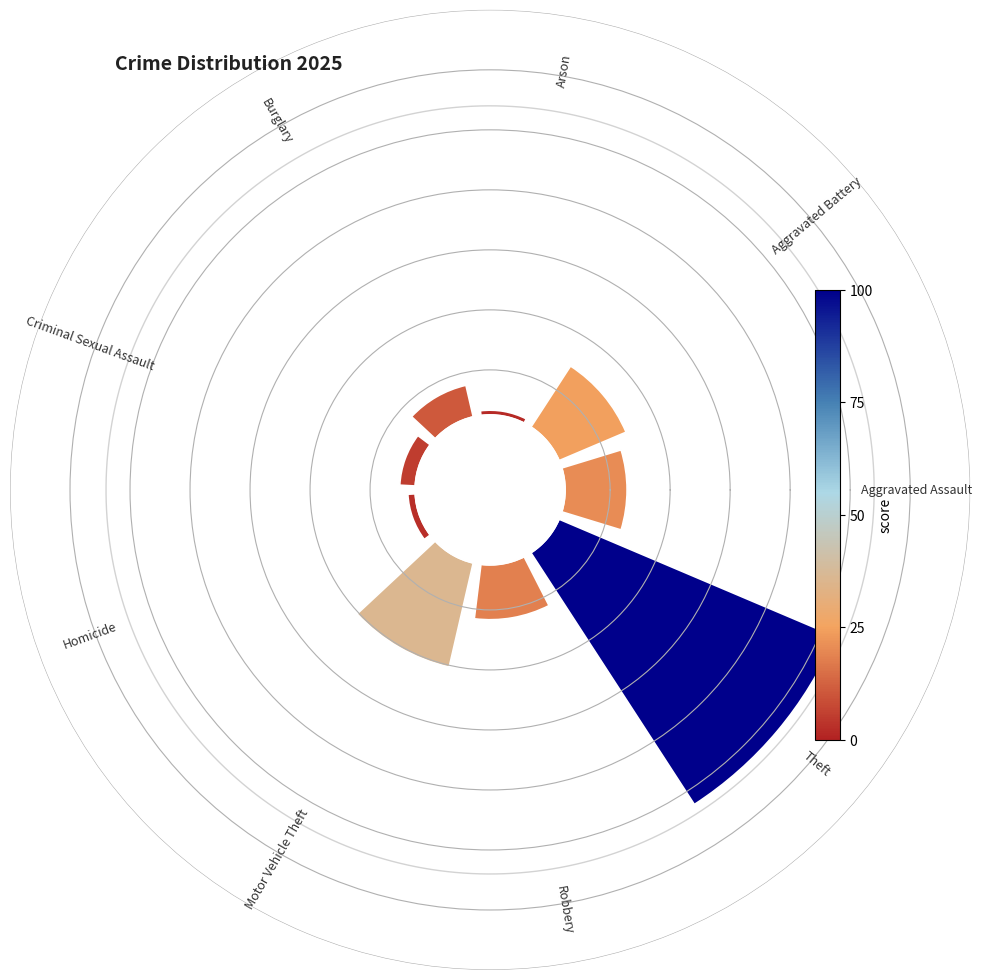

Which slice is the largest?

Theft